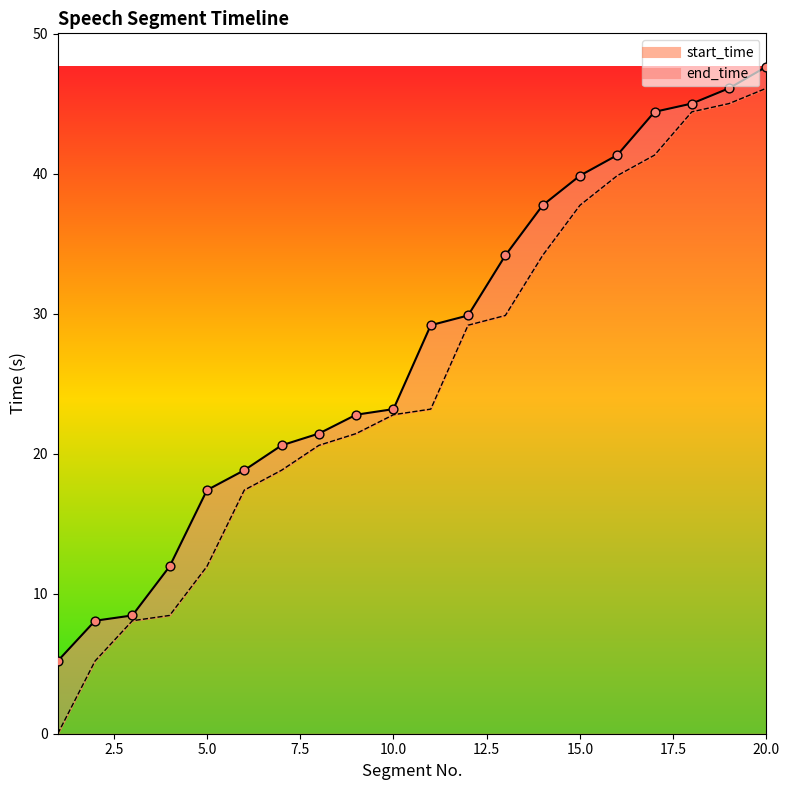

Which series has the largest total across all categories?

end_time